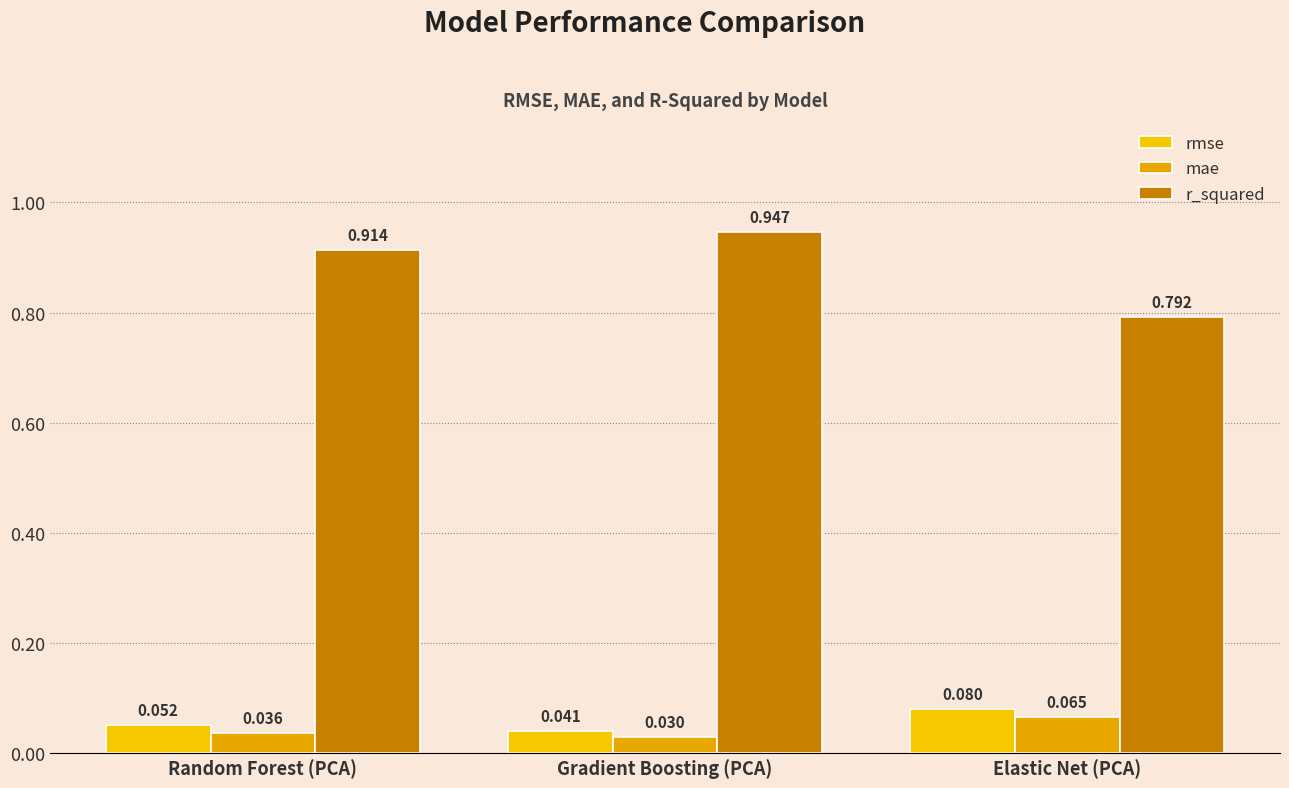

At how many categories does at least one series exceed 0?

3